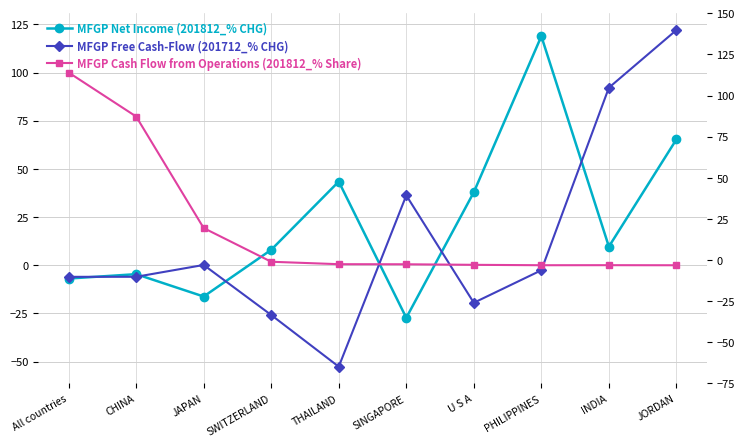

The value of MFGP Free Cash-Flow (201712_% CHG) at All countries is -3.8. True or false?

False